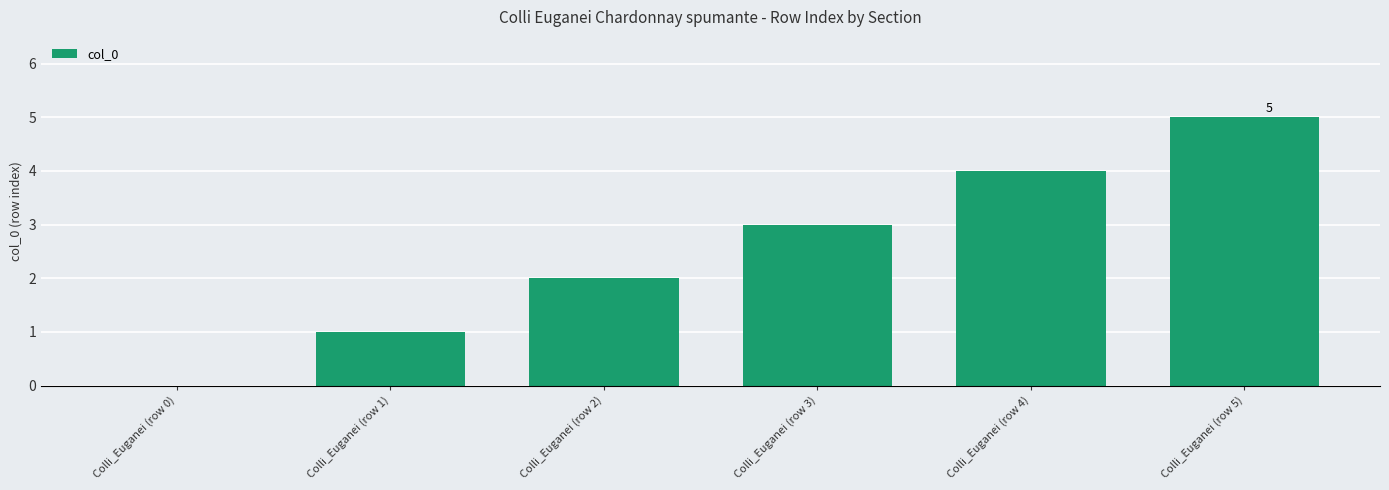

Which label corresponds to the largest value in the chart?

Colli_Euganei (row 5)